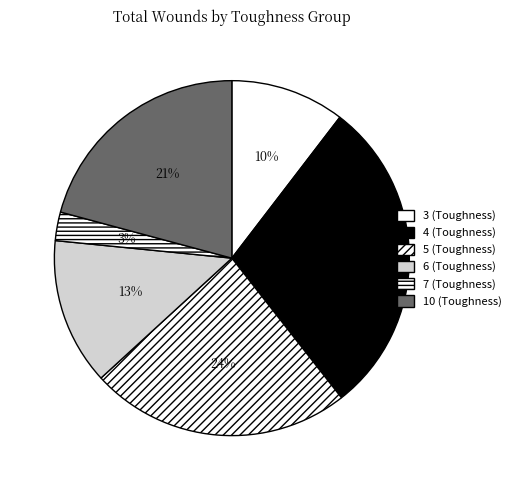

Count the number of slices in the pie.

6